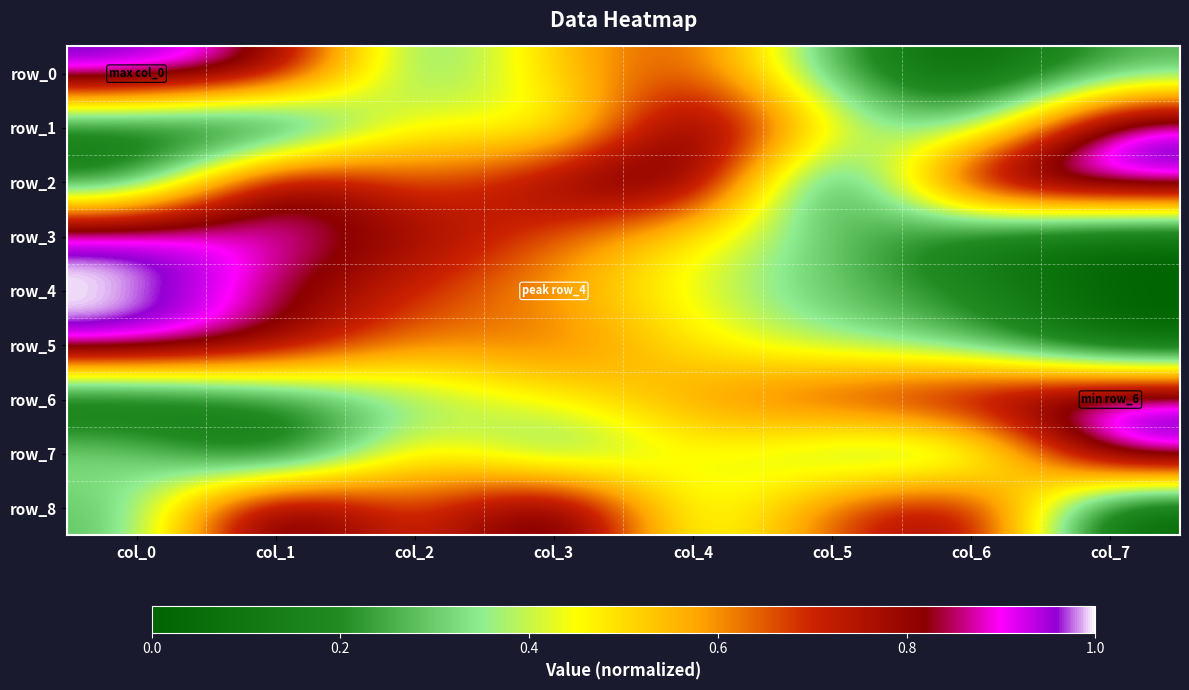

Reading left to right, list all the values displayed in this chart.

row_0: col_0=1.0	col_1=0.9	col_2=0.2	col_3=0.5	col_4=0.7	col_5=0.2	col_6=0.0	col_7=0.3
row_1: col_0=0.1	col_1=0.0	col_2=0.5	col_3=0.3	col_4=1.0	col_5=0.5	col_6=0.3	col_7=1.0
row_2: col_0=0.1	col_1=0.9	col_2=0.6	col_3=0.8	col_4=1.0	col_5=0.0	col_6=0.9	col_7=1.0
row_3: col_0=1.0	col_1=0.9	col_2=0.8	col_3=0.7	col_4=0.5	col_5=0.3	col_6=0.1	col_7=0.0
row_4: col_0=1.0	col_1=0.8	col_2=0.7	col_3=0.6	col_4=0.4	col_5=0.3	col_6=0.2	col_7=0.0
row_5: col_0=1.0	col_1=0.8	col_2=0.6	col_3=0.7	col_4=0.5	col_5=0.4	col_6=0.3	col_7=0.0
row_6: col_0=0.0	col_1=0.2	col_2=0.3	col_3=0.5	col_4=0.6	col_5=0.7	col_6=0.9	col_7=1.0
row_7: col_0=0.4	col_1=0.0	col_2=0.6	col_3=0.2	col_4=0.5	col_5=0.3	col_6=0.2	col_7=1.0
row_8: col_0=0.3	col_1=1.0	col_2=0.6	col_3=1.0	col_4=0.3	col_5=0.7	col_6=0.9	col_7=0.0